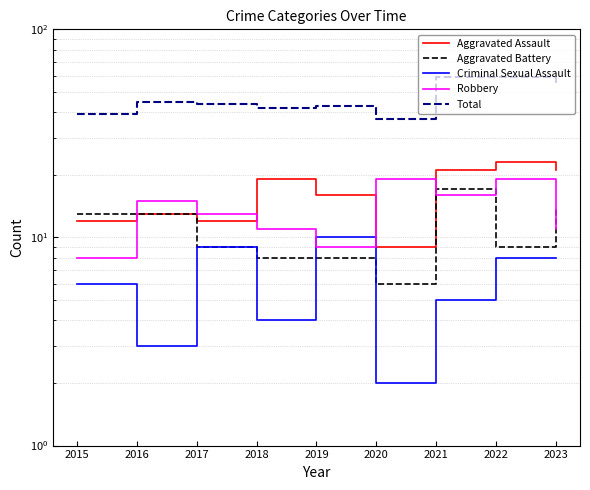

What is the minimum value for Aggravated Assault?

9